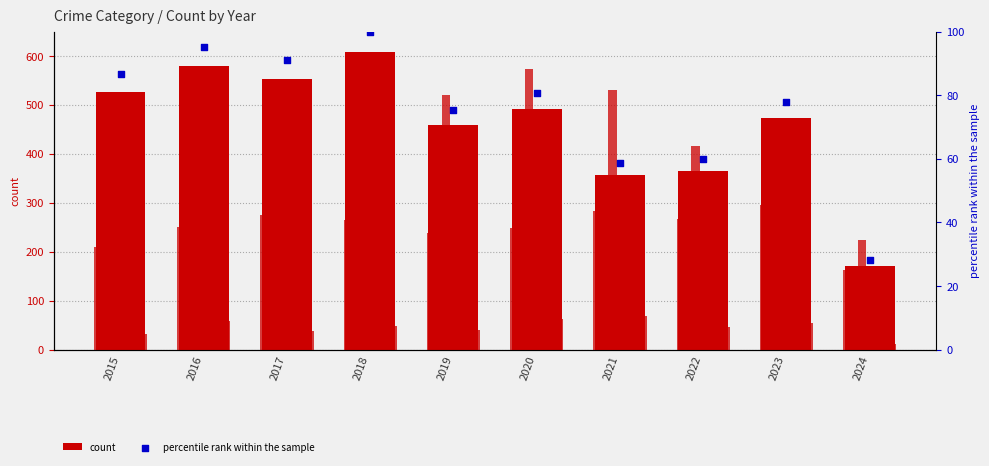

Is the value of Homicide at 2018 greater than the value of Aggravated Assault at 2023?

No